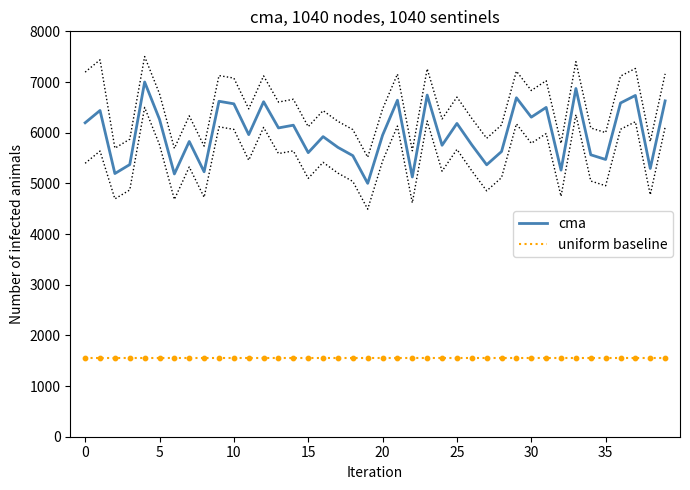

At how many categories does at least one series exceed 4273?

40